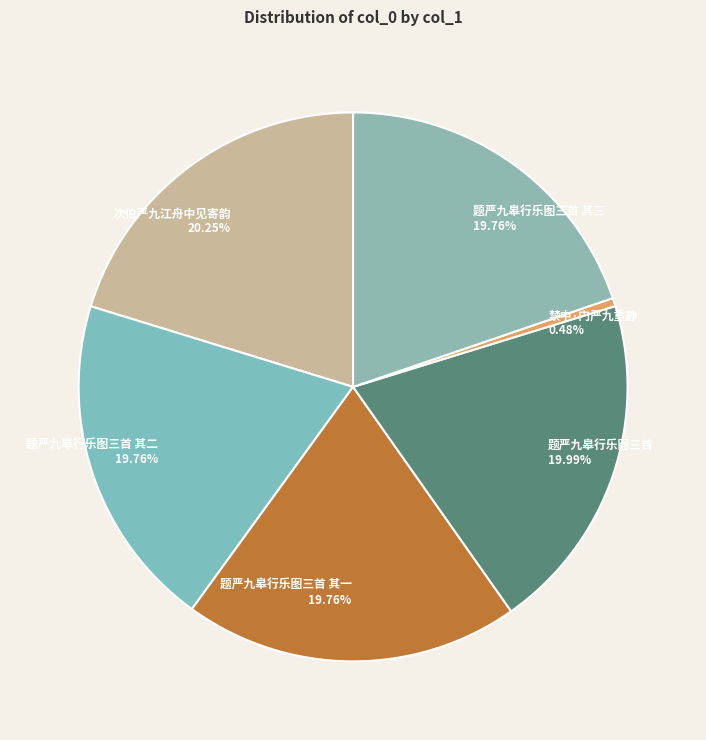

To the nearest percent, what portion does 题严九皋行乐图三首 represent?

20%